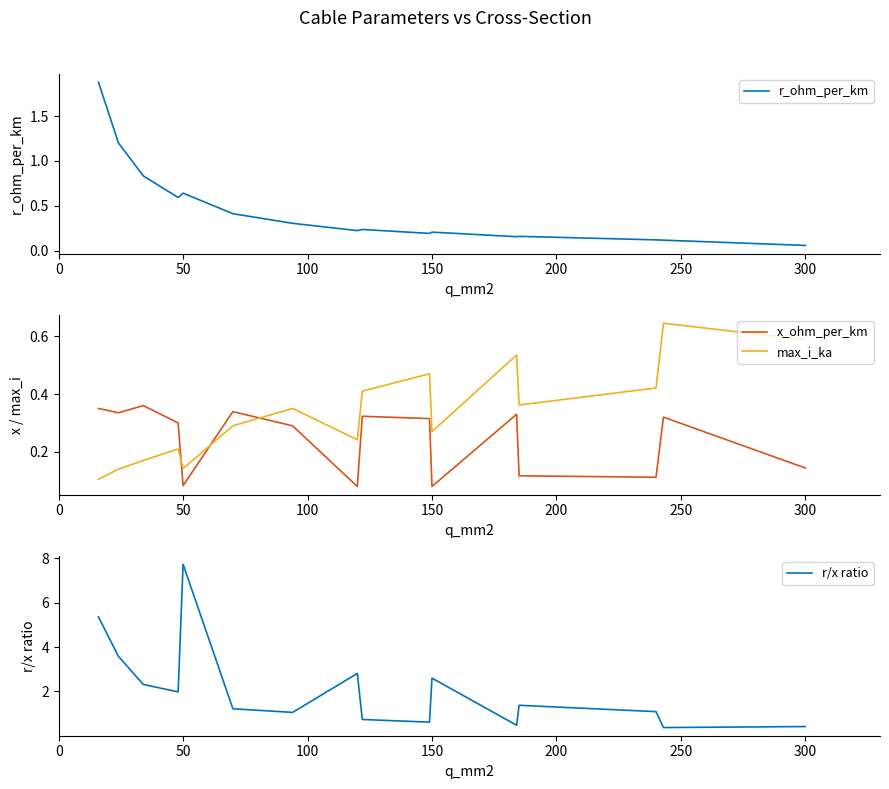

True or false: x_ohm_per_km and max_i_ka cross at least once.

True